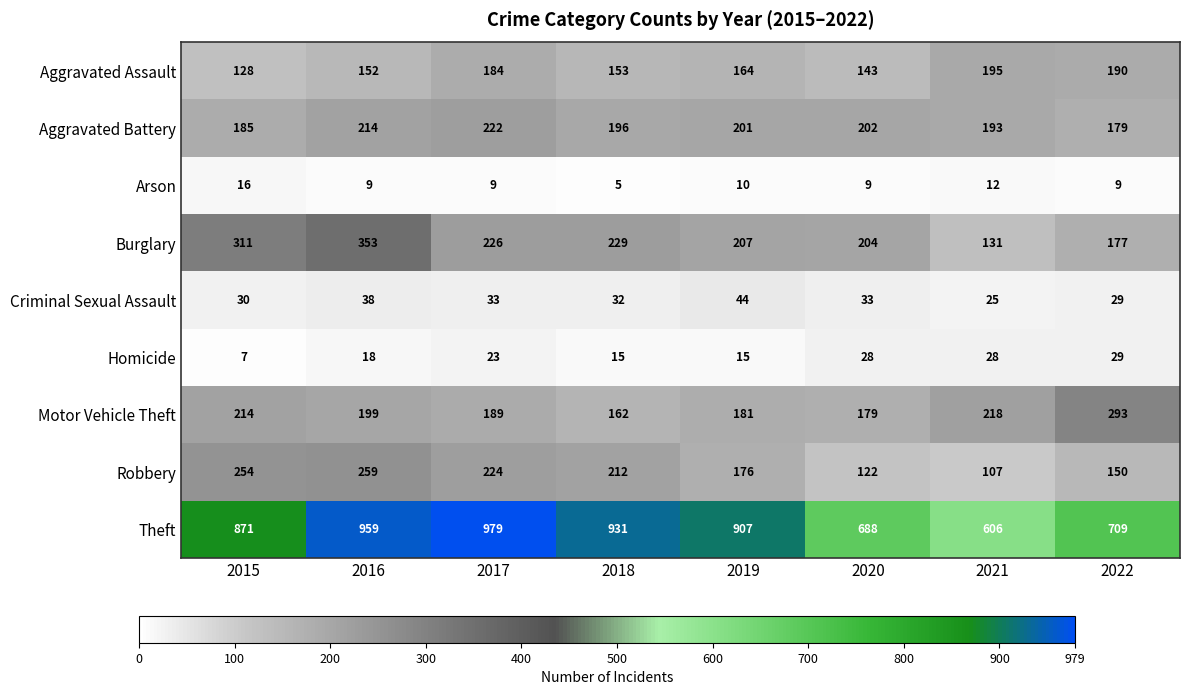

What is the difference between the highest and lowest values at 2021?

594